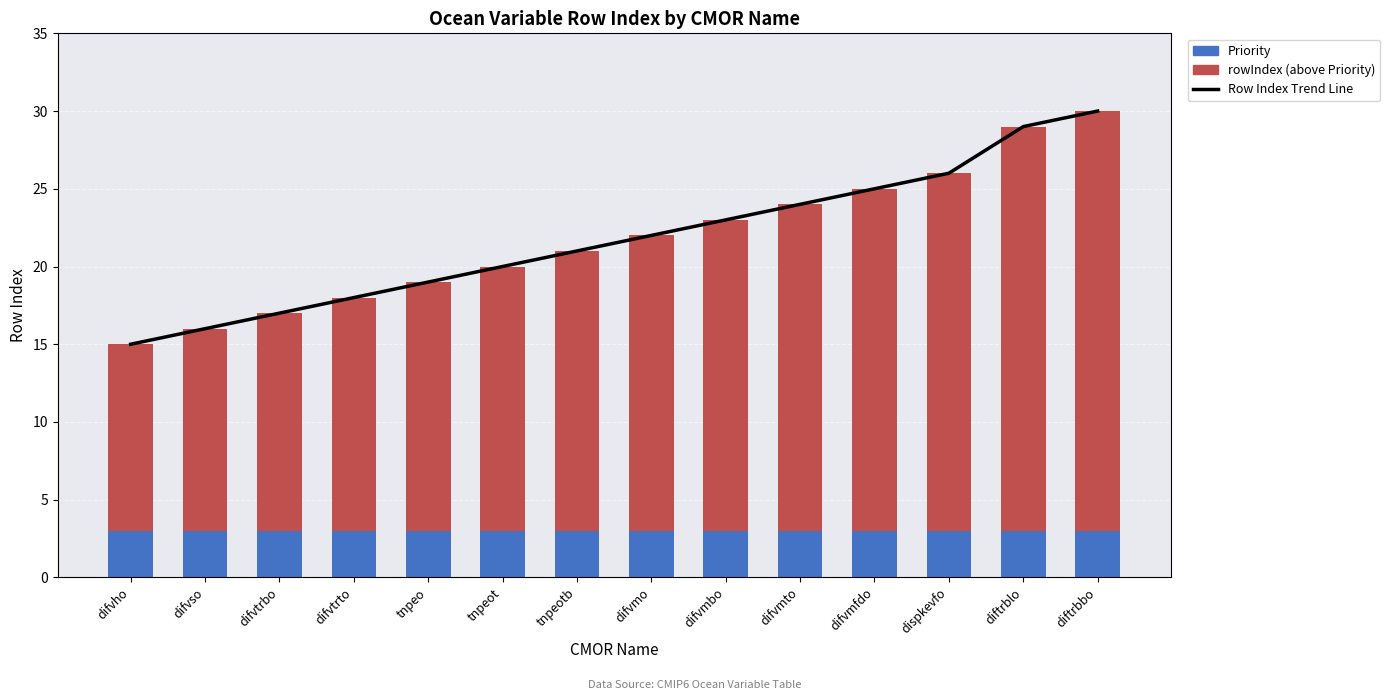

Between difvso and tnpeo, which is larger?

tnpeo